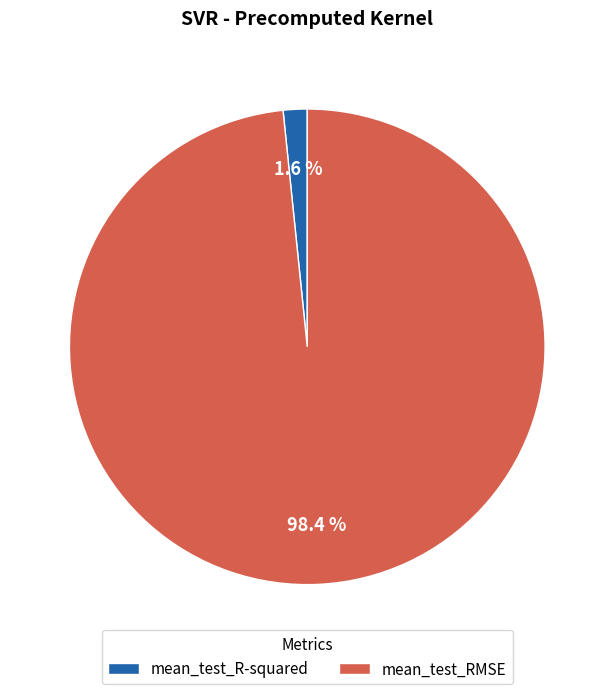

To the nearest percent, what is the average slice percentage?

50%